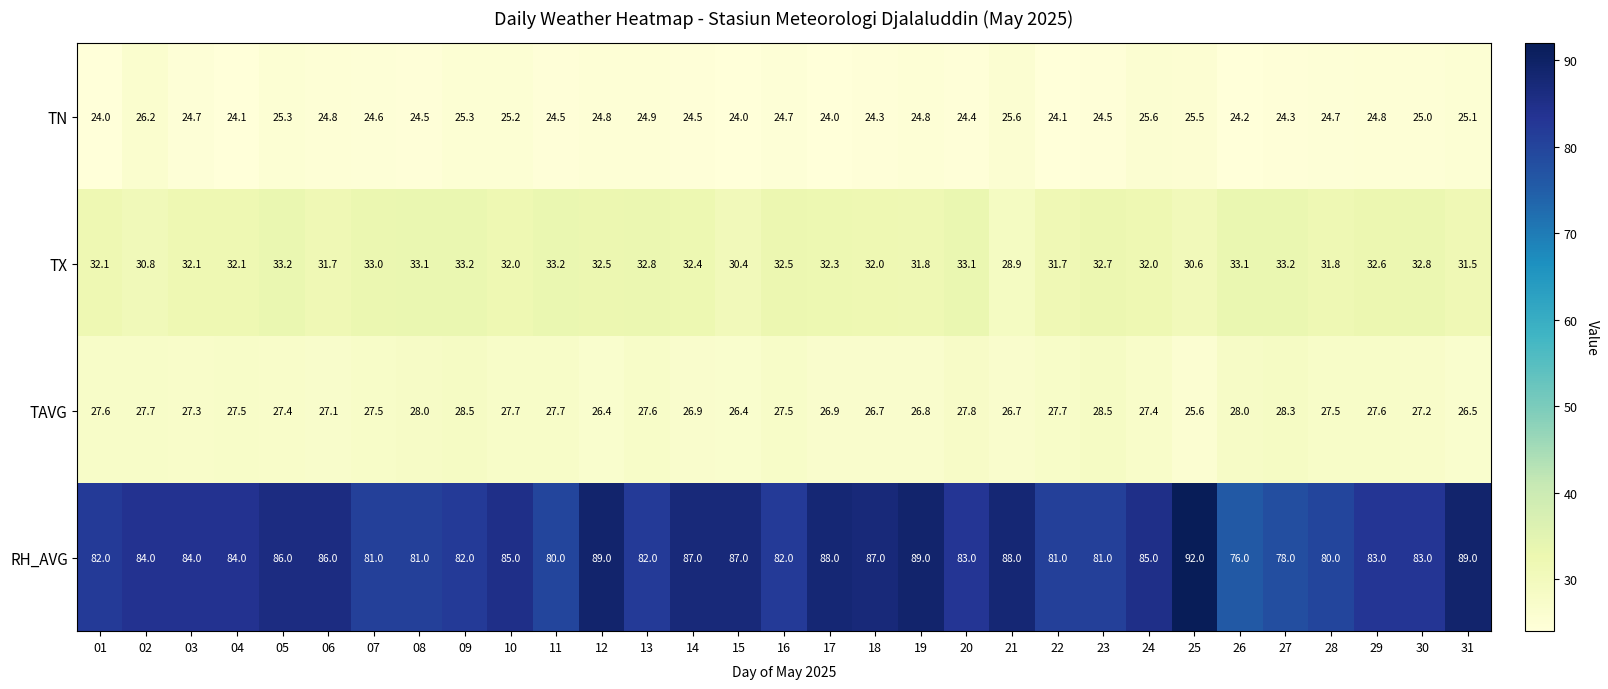

Read the TAVG value at 26.

28.0